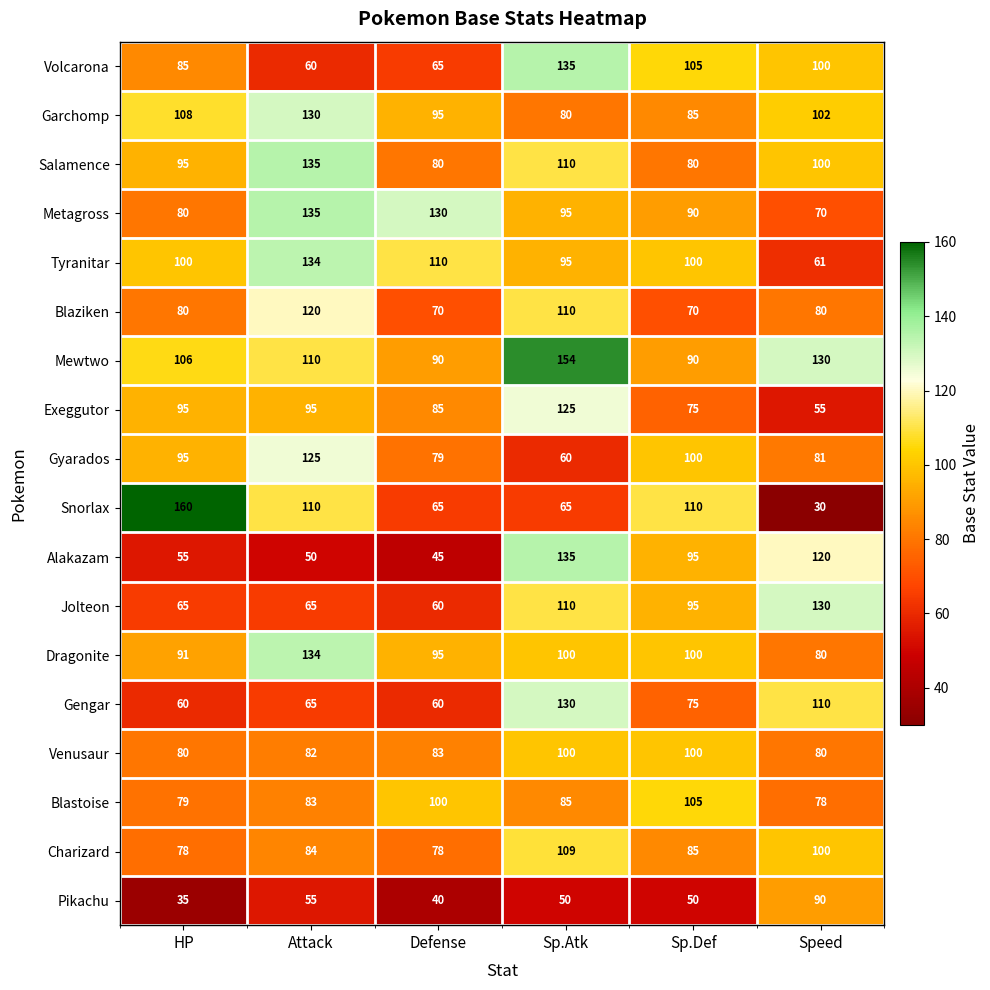

The Pikachu series shows 22 at Speed. True or false?

False